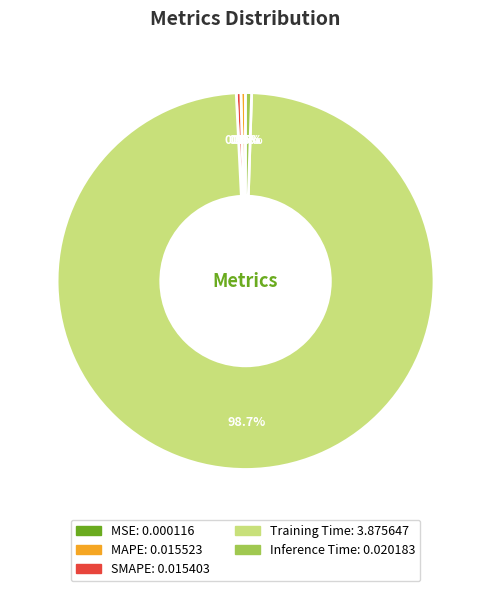

To the nearest percent, what is the average slice percentage?

20%